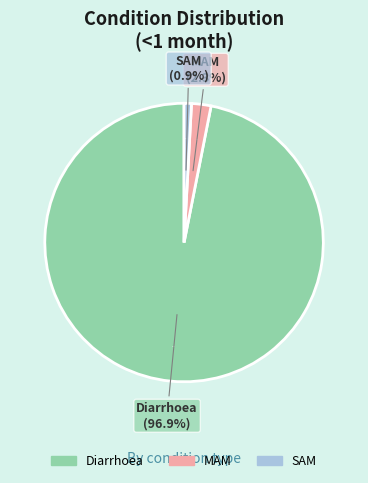

Between SAM and Diarrhoea, which is larger?

Diarrhoea